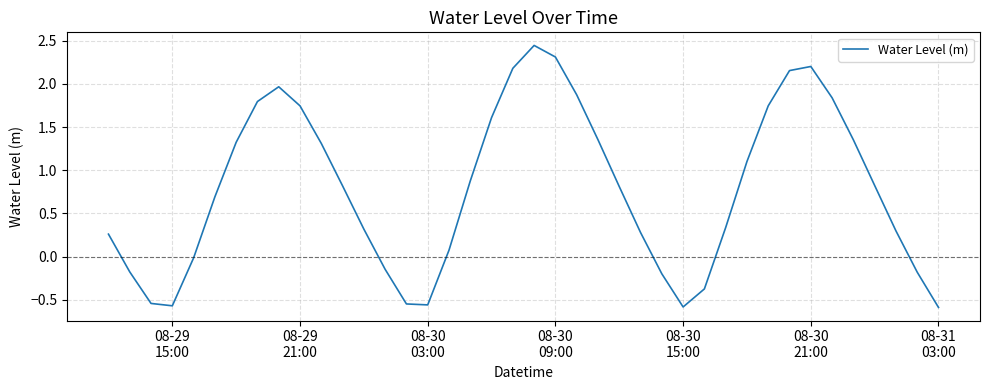

What is the difference between the maximum and minimum values?

3.0